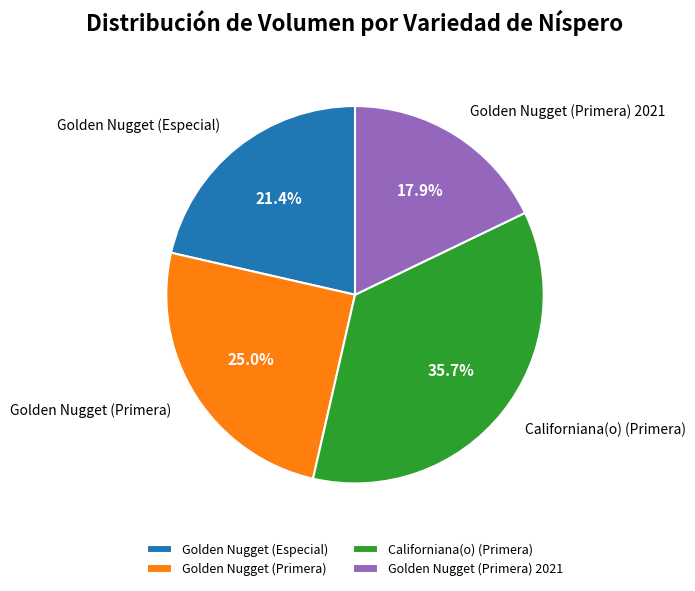

Combined, do Golden Nugget (Especial) and Golden Nugget (Primera) account for over 50%?

No